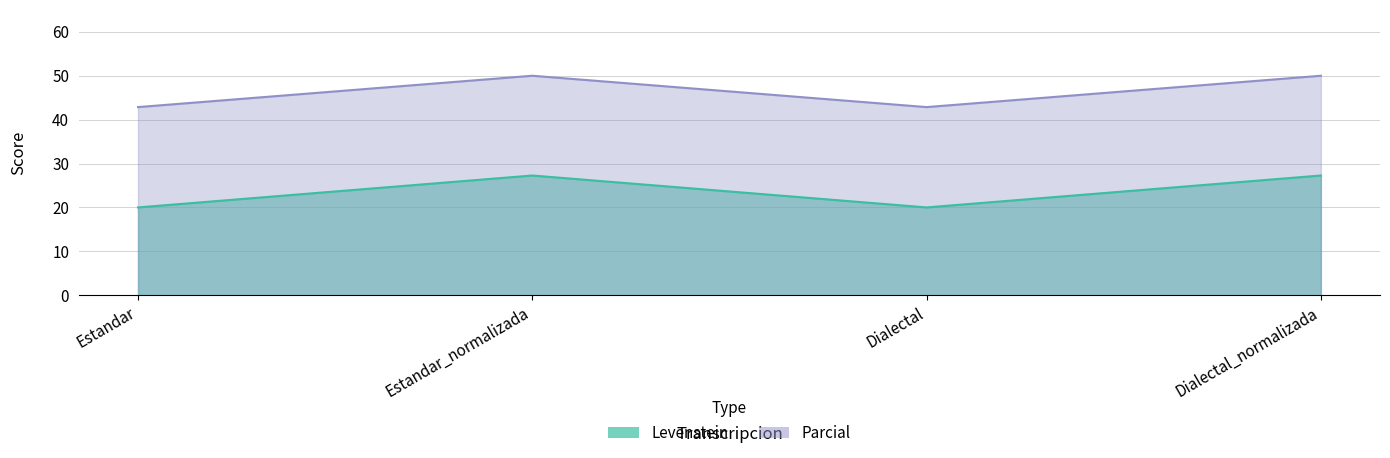

Which series has the largest range (max minus min)?

Parcial